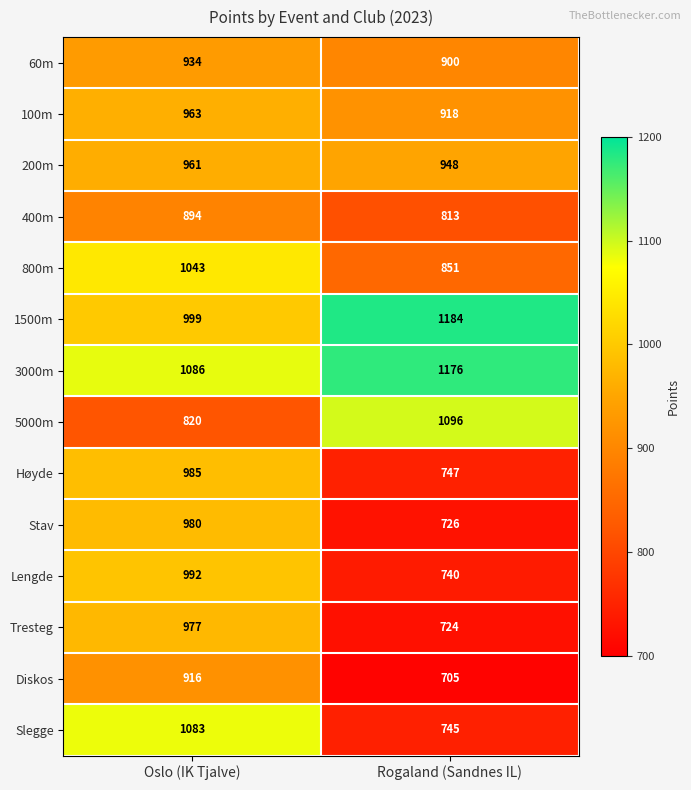

Rank the series by their maximum value, from highest to lowest.

1500m, 3000m, 5000m, Slegge, 800m, Lengde, Høyde, Stav, Tresteg, 100m, 200m, 60m, Diskos, 400m